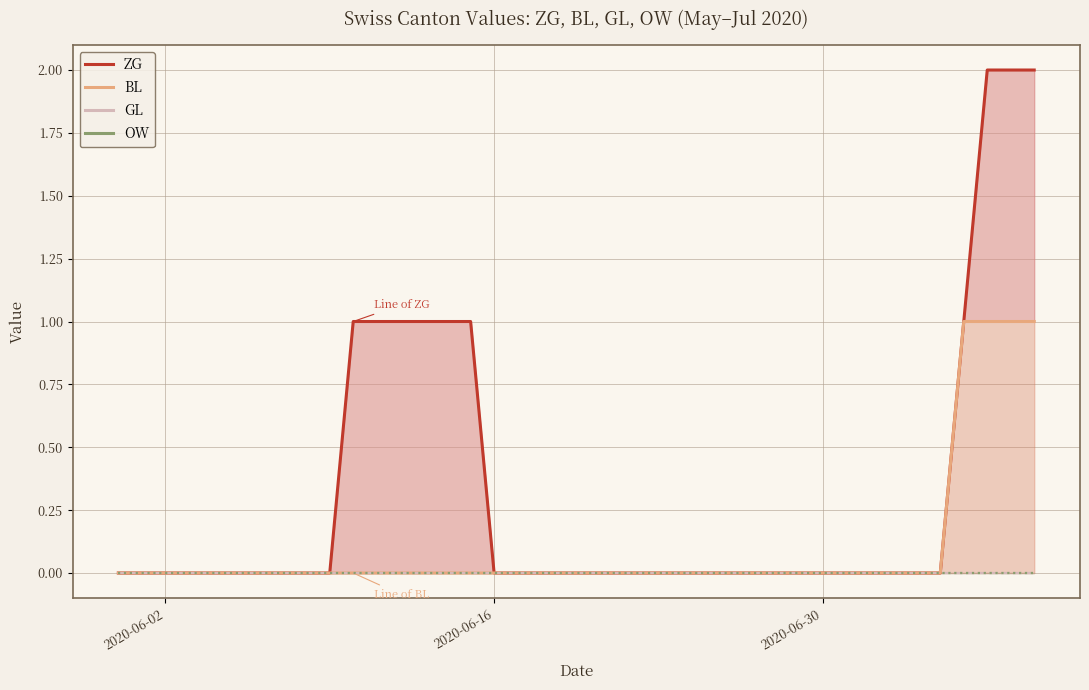

Where is GL line nearest to the value 0?

2020-06-02